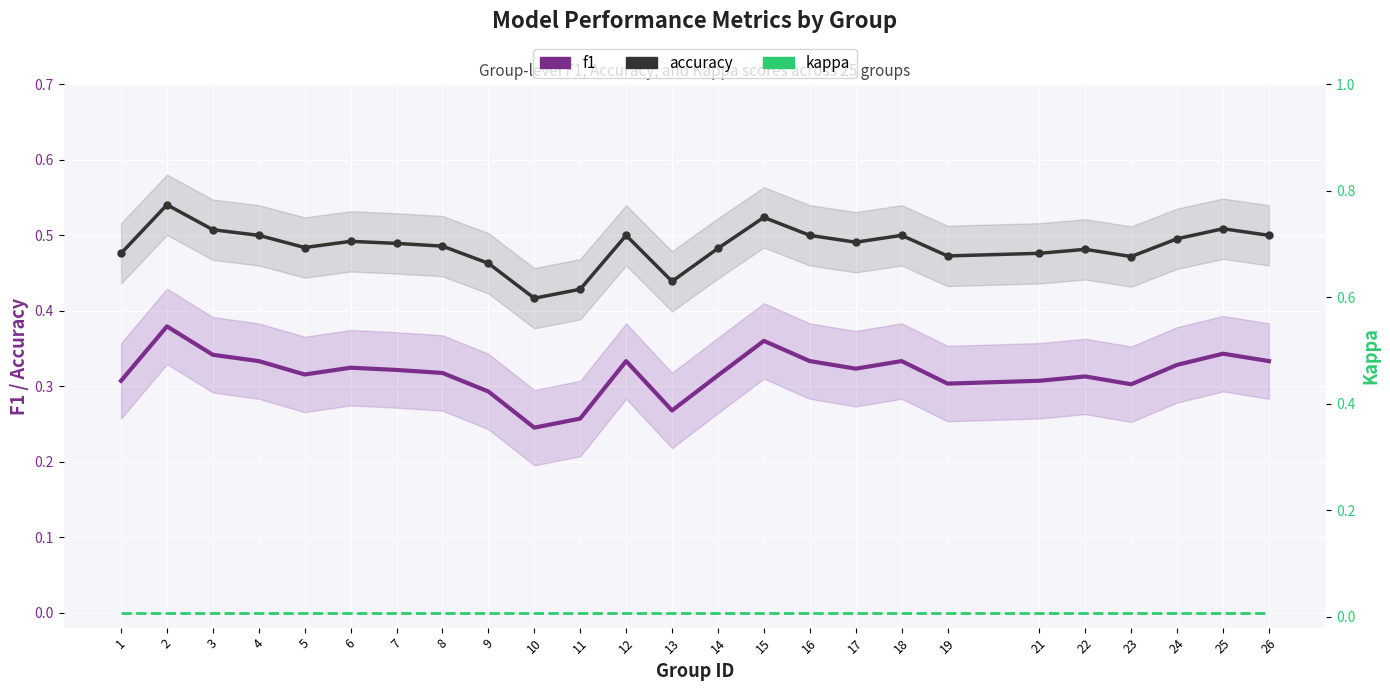

At which category does the chart reach its minimum across all series?

1